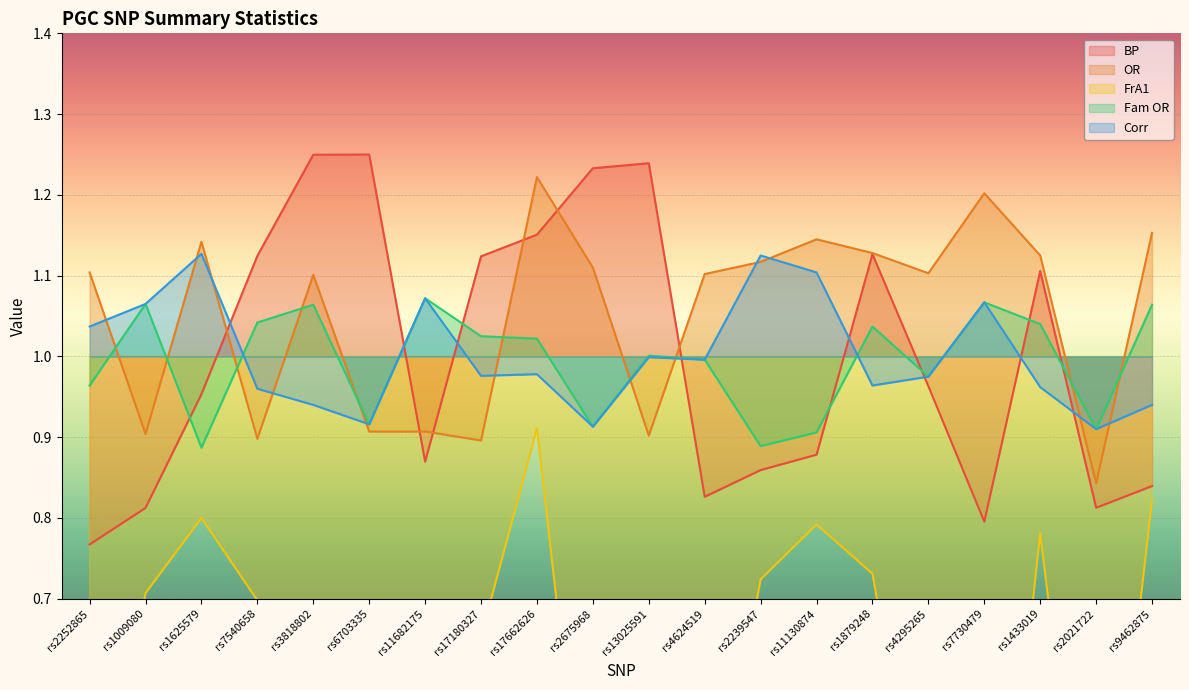

In BP, how many points are lower than both neighbors (excluding endpoints)?

4